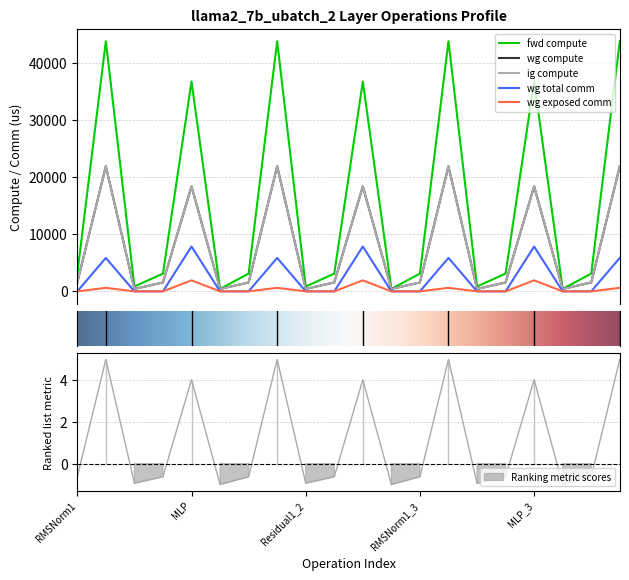

How many lines are shown in the chart?

5